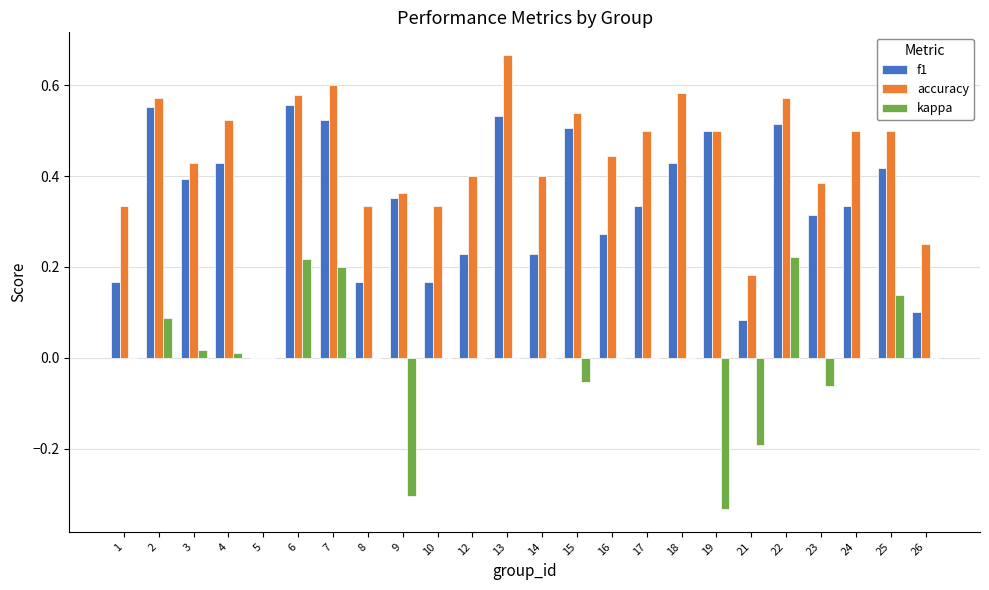

Which series has the largest range (max minus min)?

accuracy